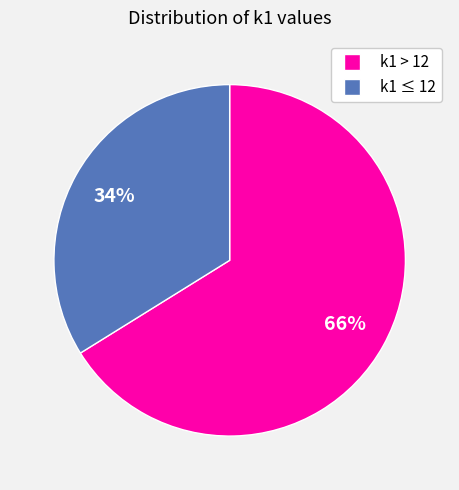

Does any single category account for the majority?

Yes